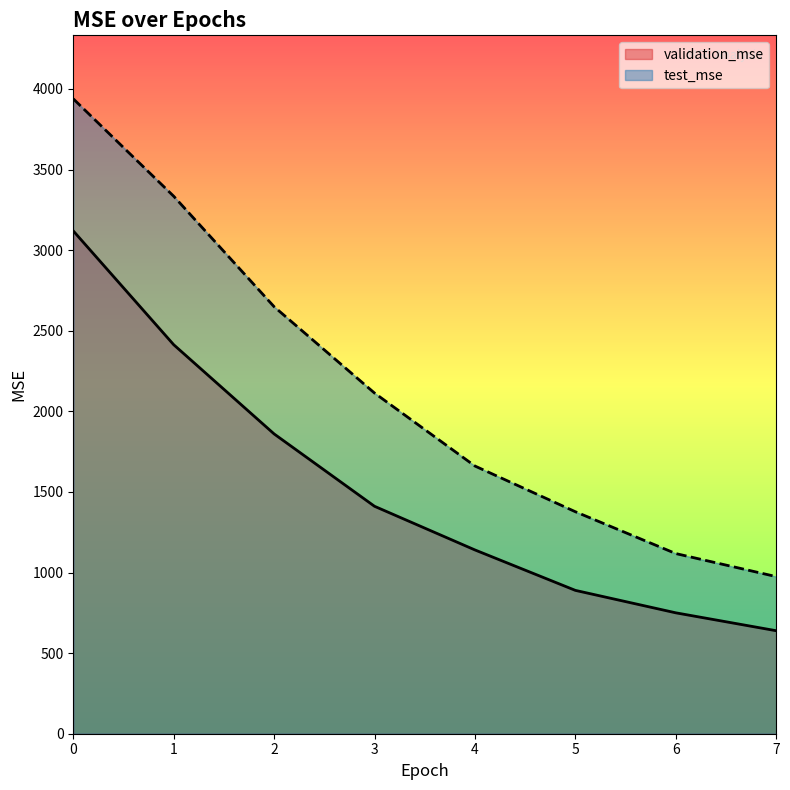

Reading right to left, transcribe all the data shown in this chart.

validation_mse: 7=639.0	6=750.0	5=889.2	4=1140.1	3=1410.8	2=1859.7	1=2413.1	0=3119.0
test_mse: 7=974.7	6=1117.6	5=1377.1	4=1660.6	3=2113.2	2=2648.9	1=3334.2	0=3938.5